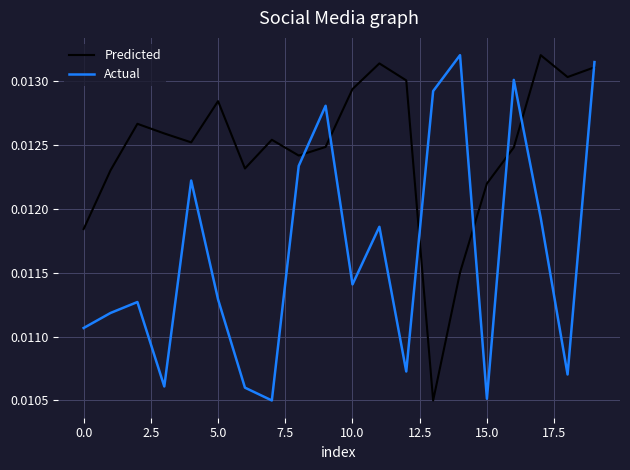

True or false: Predicted and Actual cross at least once.

True